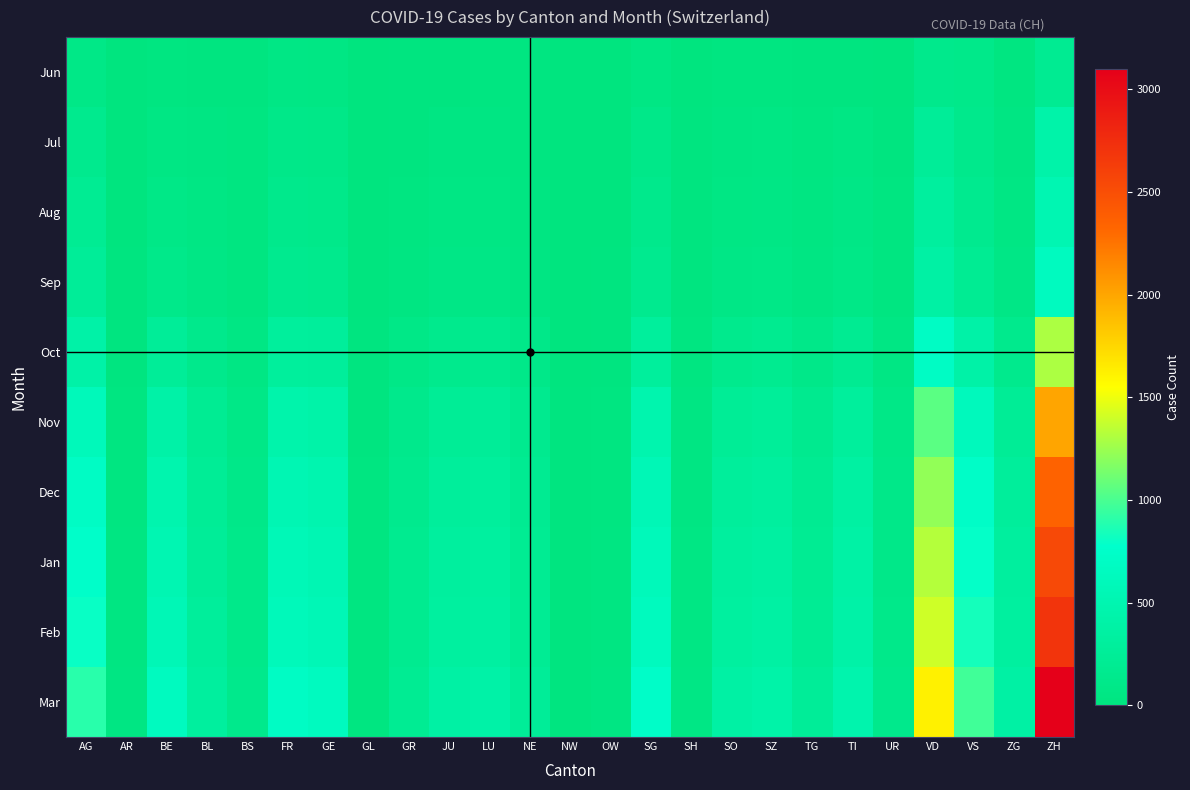

Reading right to left, transcribe all the data shown in this chart.

Jun: ZH=189	ZG=23	VS=109	VD=137	UR=4	TI=14	TG=15	SZ=21	SO=19	SH=5	SG=54	OW=1	NW=0	NE=22	LU=25	JU=12	GR=9	GL=1	GE=56	FR=61	BS=7	BL=17	BE=27	AR=0	AG=88
Jul: ZH=424	ZG=41	VS=132	VD=250	UR=16	TI=50	TG=27	SZ=49	SO=41	SH=8	SG=104	OW=5	NW=1	NE=28	LU=43	JU=47	GR=18	GL=3	GE=92	FR=100	BS=21	BL=38	BE=59	AR=5	AG=153
Aug: ZH=520	ZG=55	VS=160	VD=310	UR=20	TI=70	TG=35	SZ=65	SO=55	SH=10	SG=130	OW=6	NW=1	NE=35	LU=60	JU=55	GR=25	GL=4	GE=110	FR=130	BS=25	BL=50	BE=80	AR=6	AG=200
Sep: ZH=650	ZG=70	VS=200	VD=380	UR=25	TI=90	TG=45	SZ=80	SO=70	SH=13	SG=160	OW=8	NW=2	NE=45	LU=75	JU=70	GR=35	GL=5	GE=140	FR=160	BS=30	BL=65	BE=110	AR=8	AG=250
Oct: ZH=1300	ZG=150	VS=400	VD=700	UR=55	TI=190	TG=100	SZ=170	SO=150	SH=25	SG=300	OW=15	NW=5	NE=100	LU=160	JU=150	GR=80	GL=10	GE=280	FR=300	BS=60	BL=130	BE=250	AR=15	AG=400
Nov: ZH=2000	ZG=240	VS=620	VD=1050	UR=85	TI=300	TG=160	SZ=270	SO=240	SH=40	SG=480	OW=25	NW=8	NE=160	LU=250	JU=240	GR=130	GL=18	GE=420	FR=450	BS=90	BL=200	BE=400	AR=25	AG=600
Dec: ZH=2350	ZG=290	VS=730	VD=1220	UR=100	TI=360	TG=190	SZ=320	SO=290	SH=48	SG=560	OW=30	NW=10	NE=190	LU=300	JU=290	GR=155	GL=22	GE=490	FR=530	BS=105	BL=240	BE=480	AR=30	AG=700
Jan: ZH=2540	ZG=315	VS=790	VD=1320	UR=108	TI=390	TG=205	SZ=345	SO=315	SH=52	SG=605	OW=33	NW=11	NE=205	LU=325	JU=315	GR=170	GL=24	GE=530	FR=570	BS=115	BL=260	BE=520	AR=33	AG=750
Feb: ZH=2700	ZG=330	VS=840	VD=1400	UR=113	TI=410	TG=215	SZ=365	SO=330	SH=55	SG=640	OW=35	NW=11	NE=215	LU=345	JU=330	GR=180	GL=25	GE=560	FR=600	BS=120	BL=280	BE=560	AR=35	AG=800
Mar: ZH=3100	ZG=380	VS=970	VD=1620	UR=130	TI=470	TG=250	SZ=420	SO=380	SH=62	SG=740	OW=40	NW=13	NE=250	LU=400	JU=380	GR=210	GL=28	GE=650	FR=700	BS=135	BL=320	BE=650	AR=40	AG=900